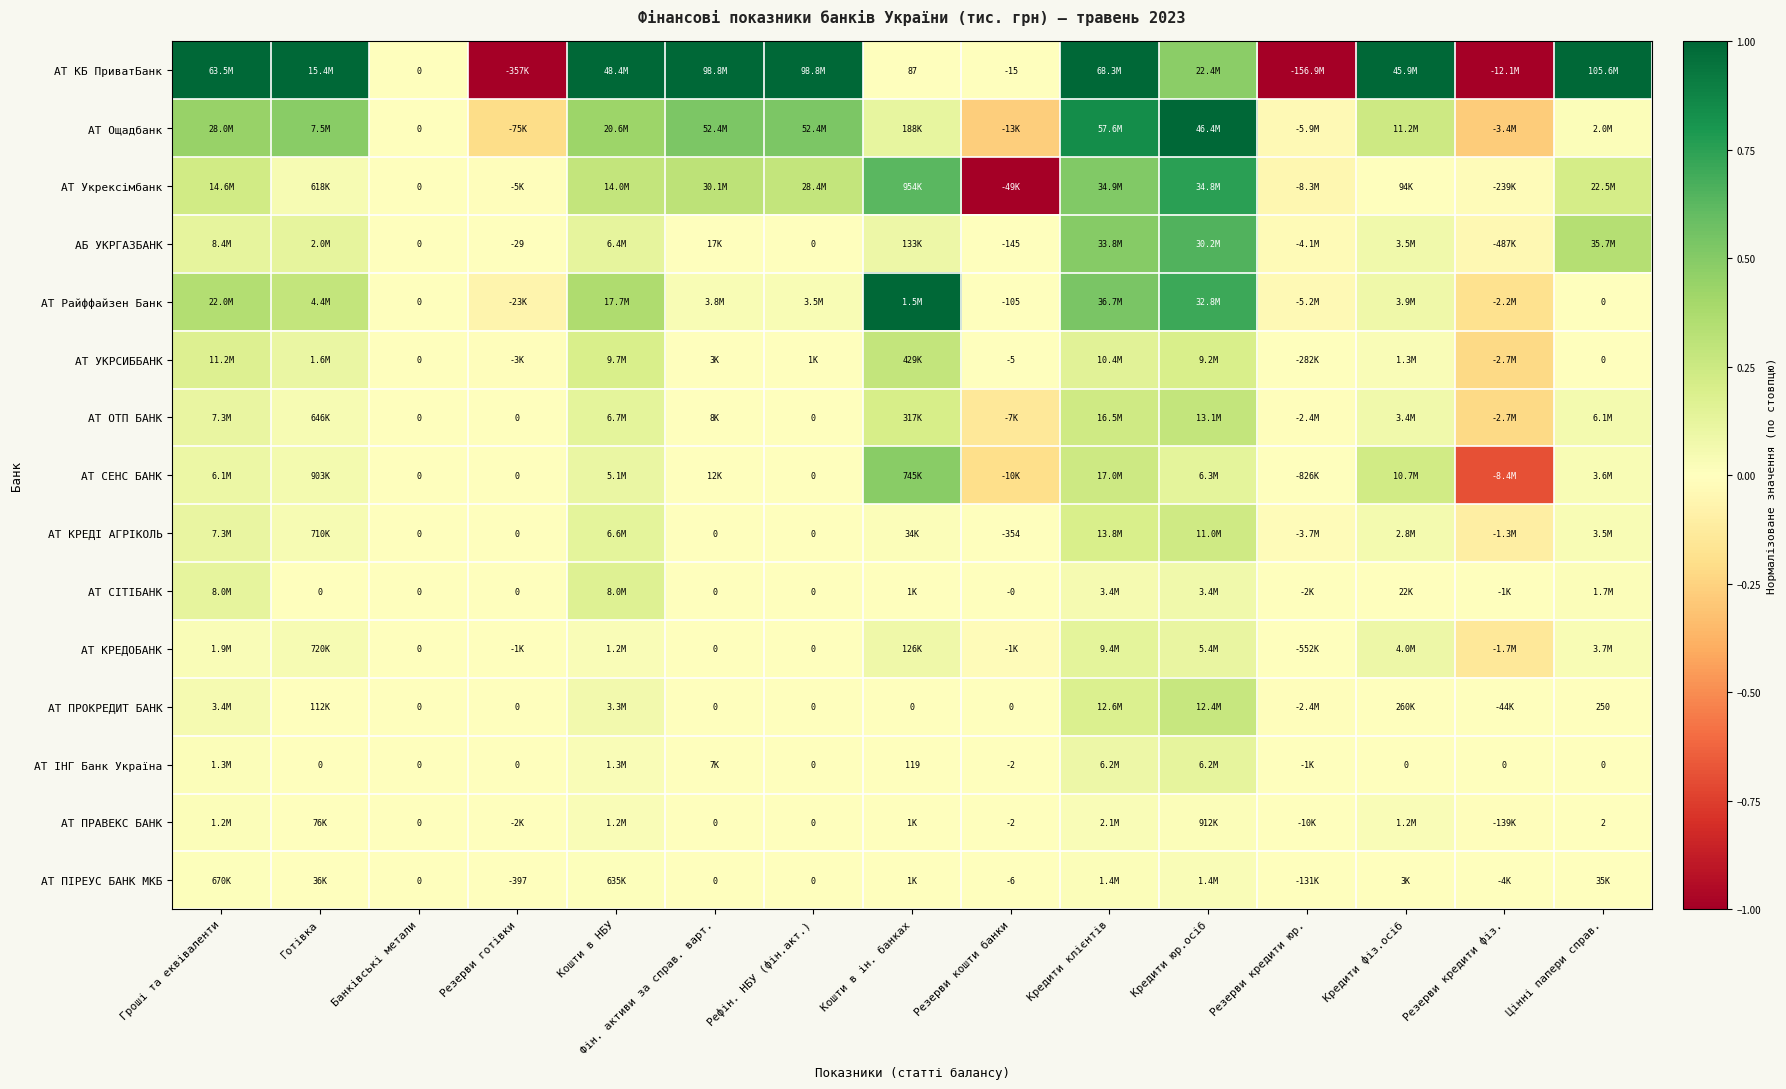

Which series has the largest range (max minus min)?

АТ КБ ПриватБанк